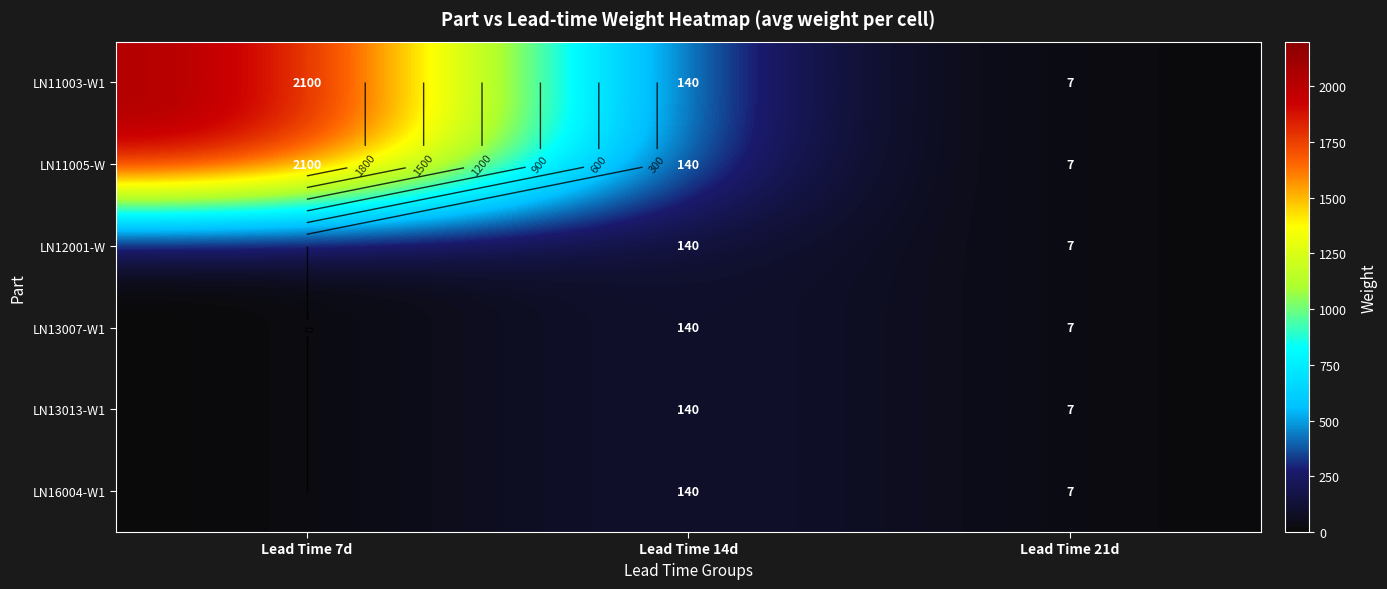

Where is LN11003-W1 nearest to the value 1053?

Lead Time 14d